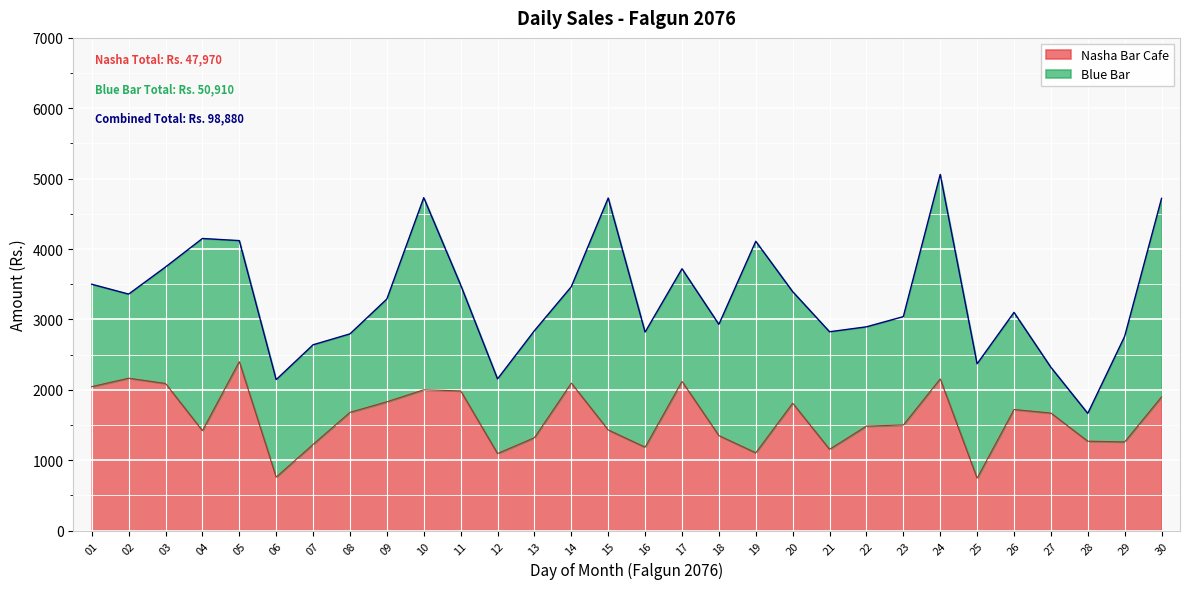

What is the sum of the values at 05 and 14?

4495